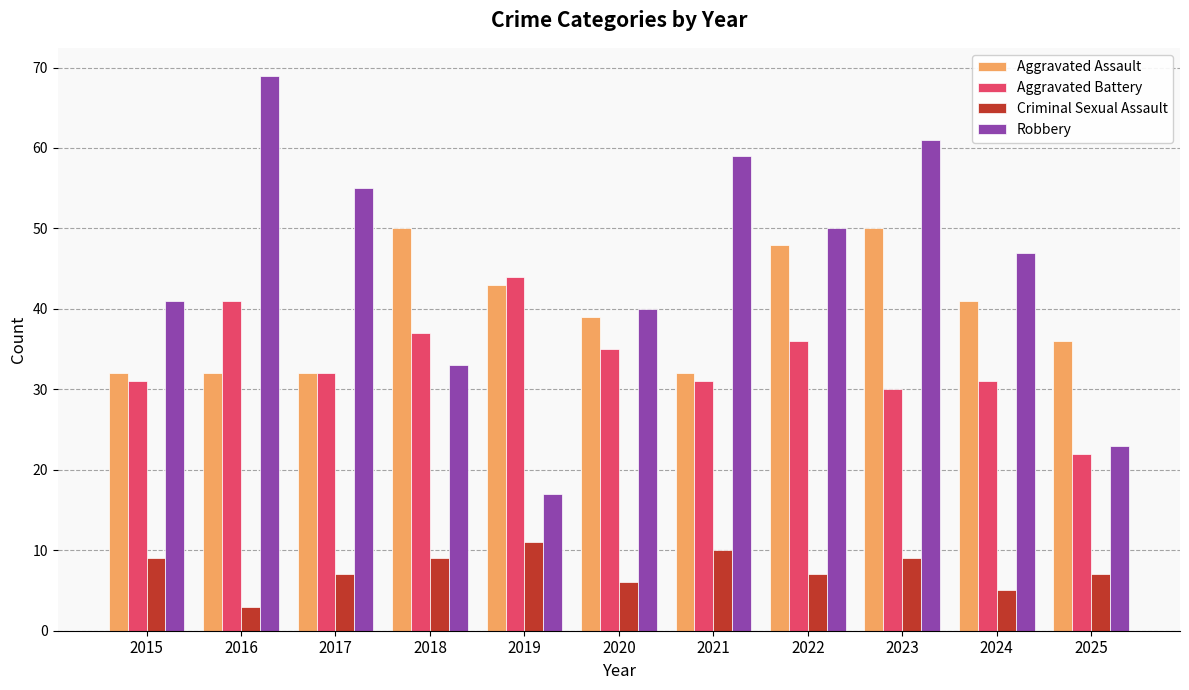

Rank the series by their maximum value, from highest to lowest.

Robbery, Aggravated Assault, Aggravated Battery, Criminal Sexual Assault